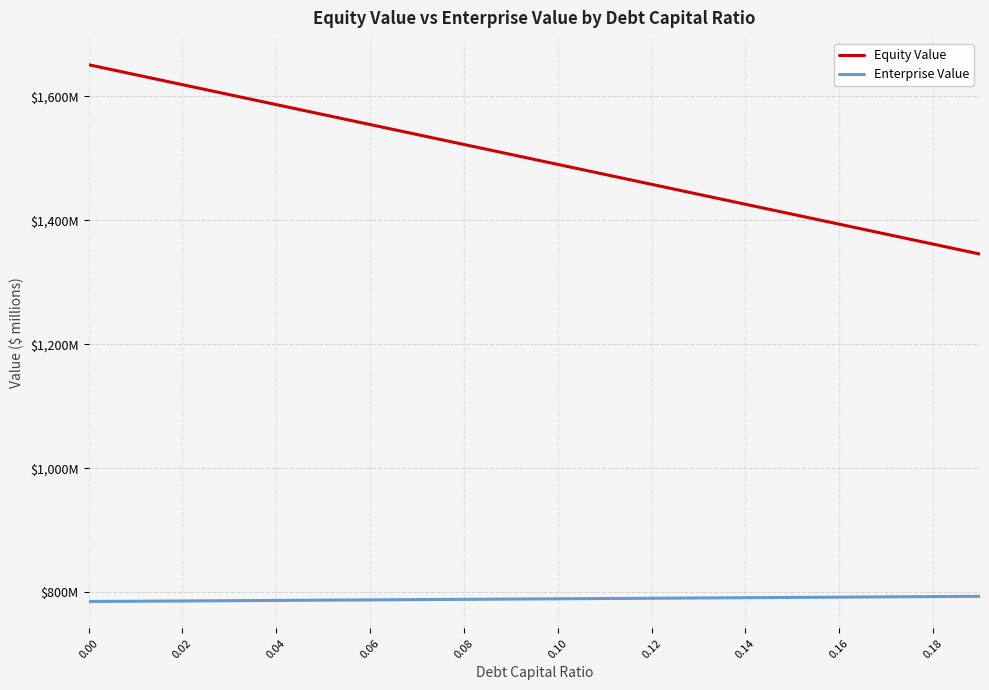

Is this an area chart (filled region under the line)?

No